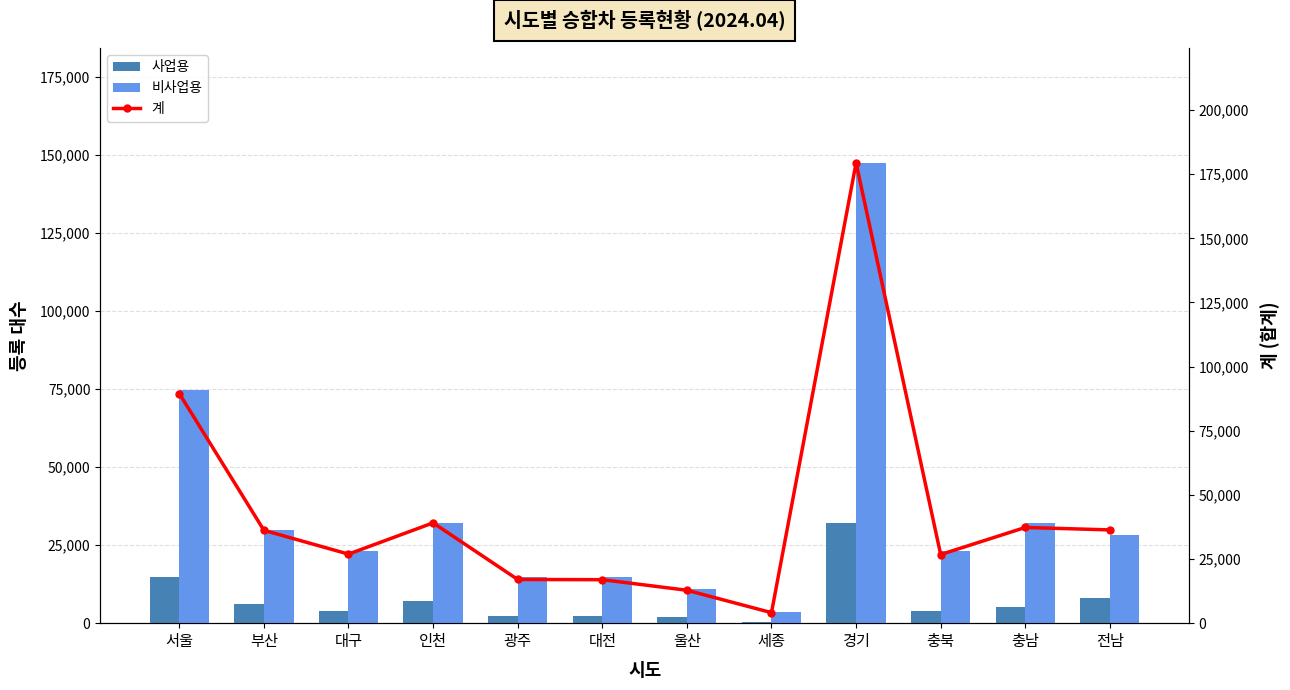

Count the number of data series in this chart.

3